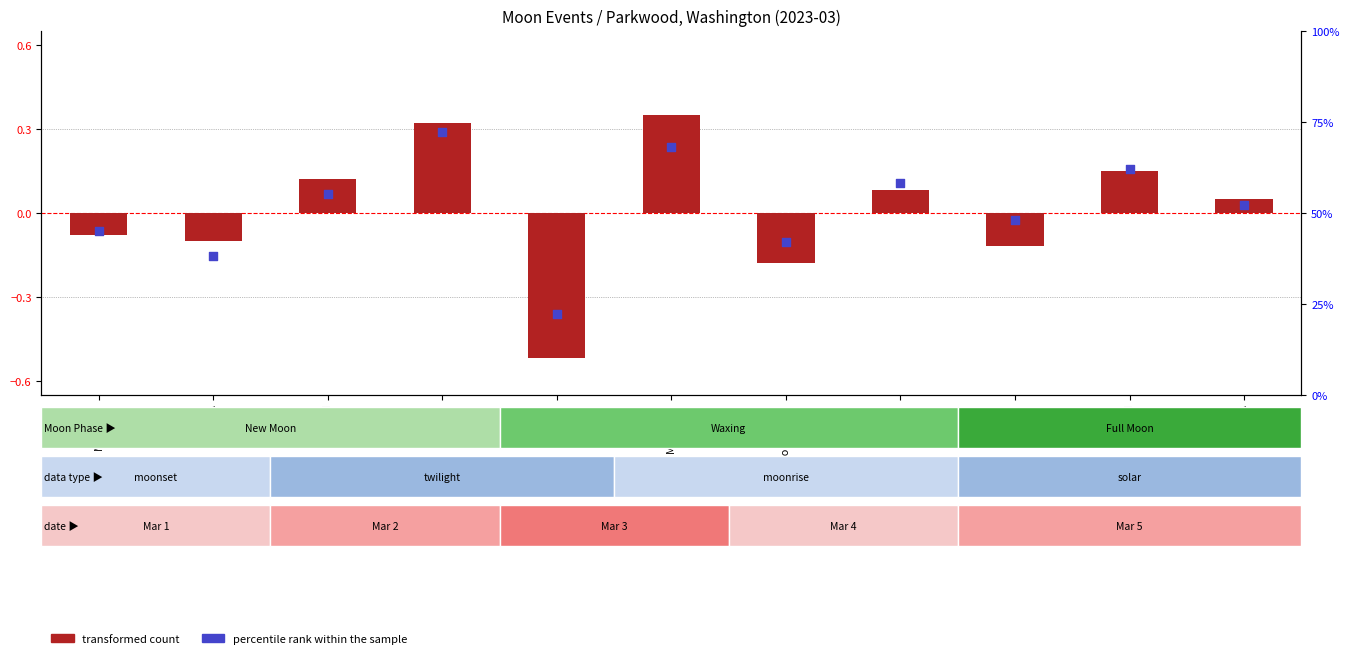

At which category is the sum across all series the highest?

Twi